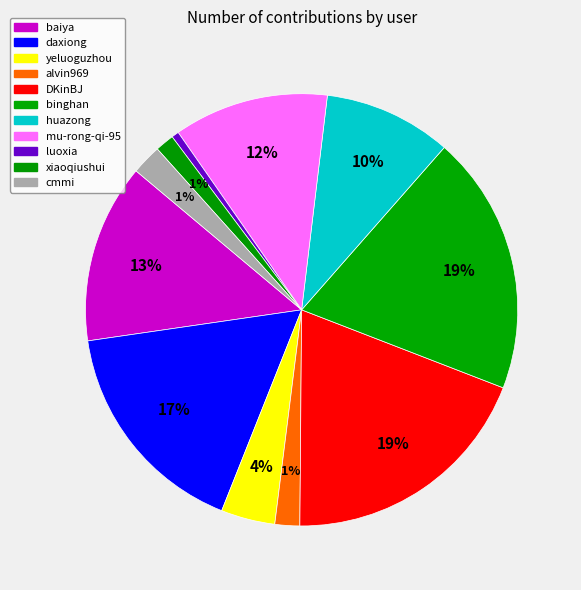

Which category has the biggest portion of the pie?

binghan